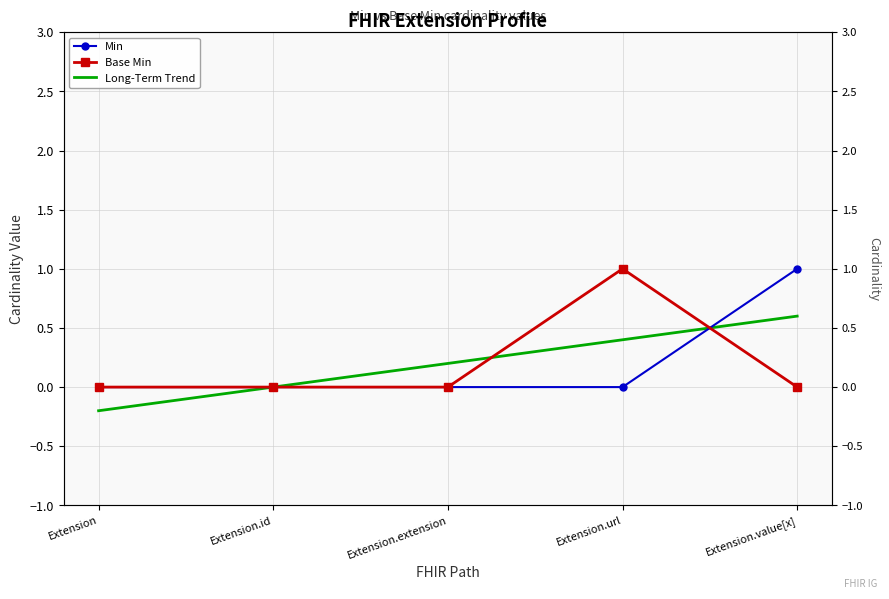

What is the sum of all Long-Term Trend values?

1.0